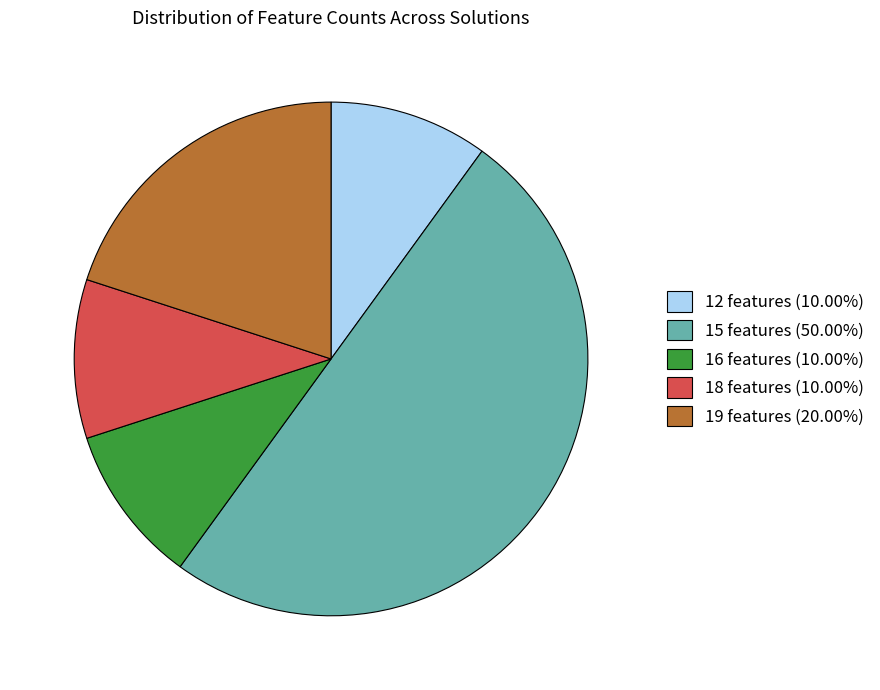

Count the number of slices in the pie.

5